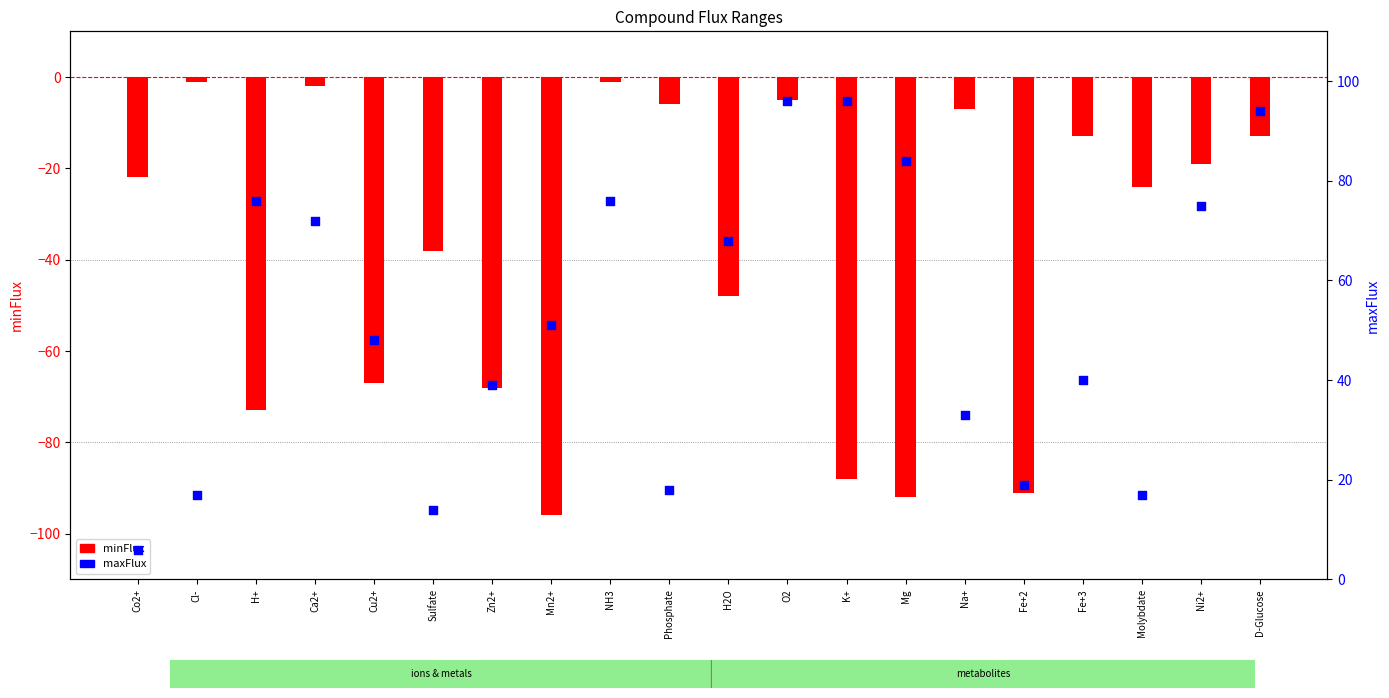

At how many categories does at least one series exceed 2?

20